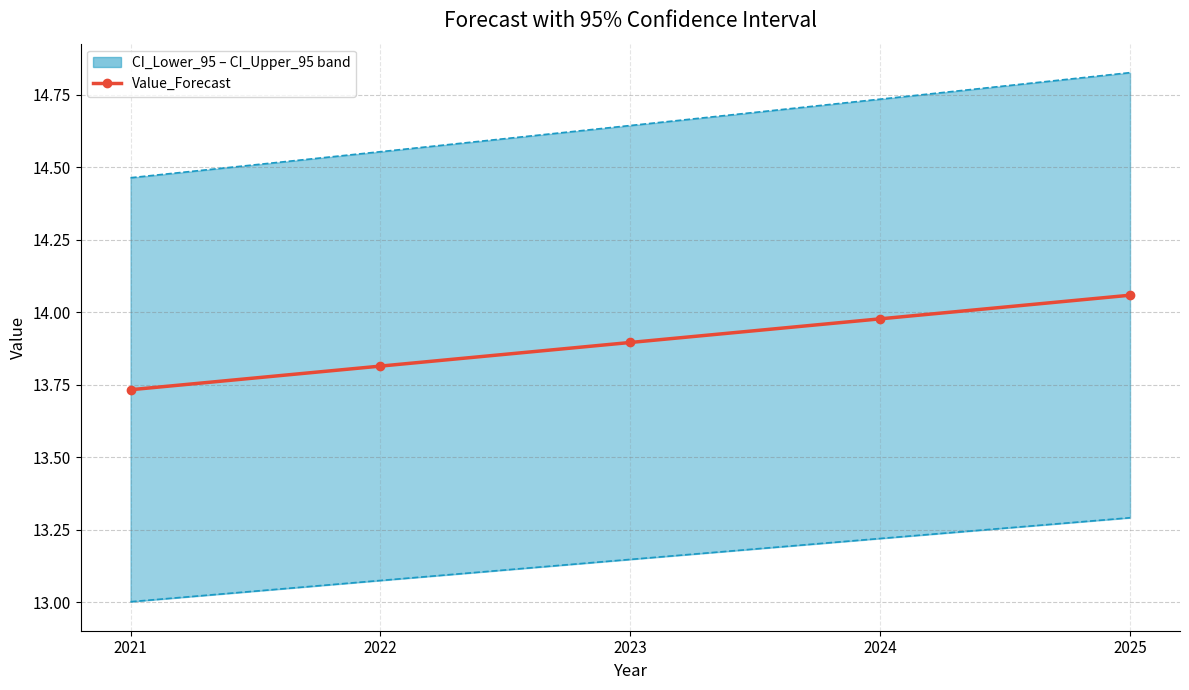

List the series in order of their overall mean, highest first.

Value_Forecast, CI_Lower_95